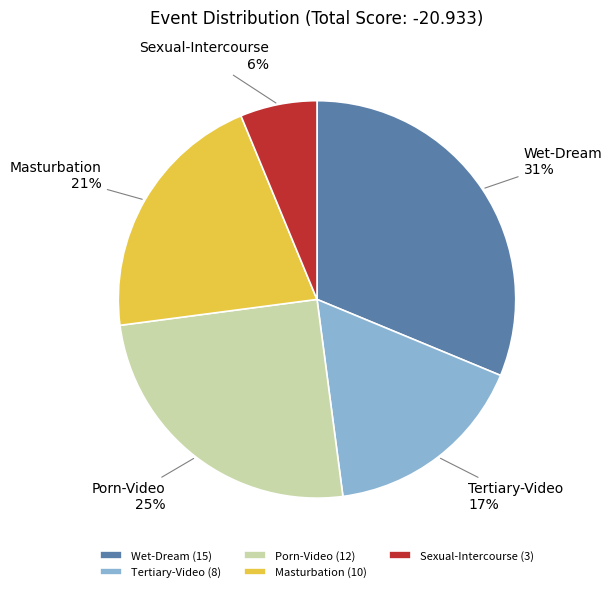

Do Tertiary-Video and Sexual-Intercourse together represent more than half of the pie?

No